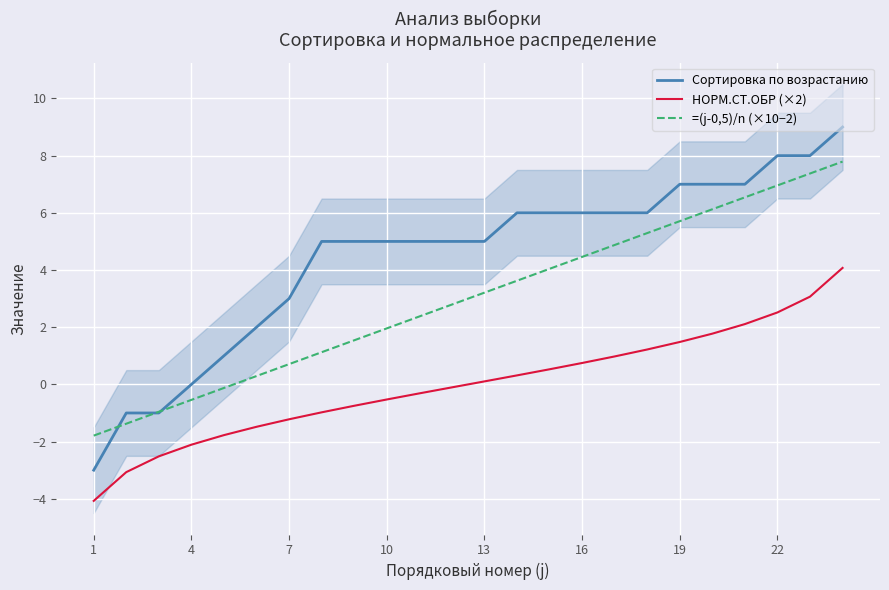

Which series has the largest total across all categories?

Сортировка по возрастанию